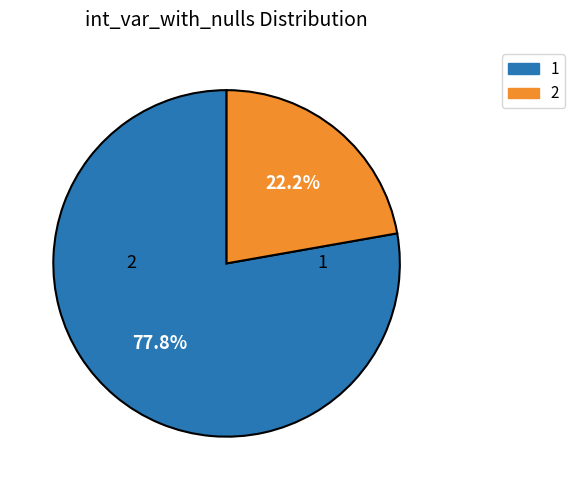

Is there a majority slice in this chart?

Yes